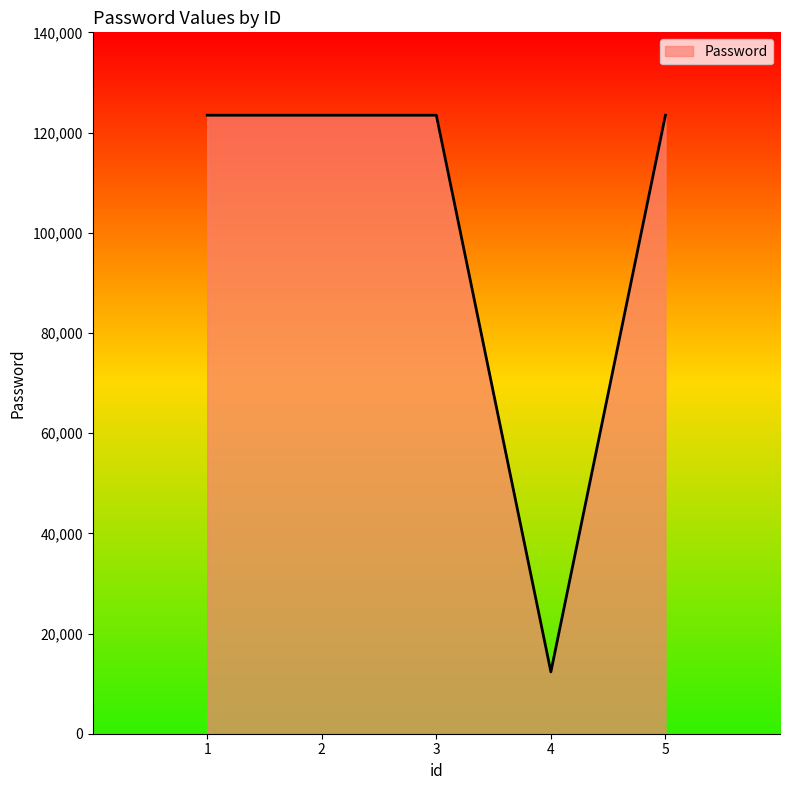

What is the difference between the maximum and minimum values?

111111